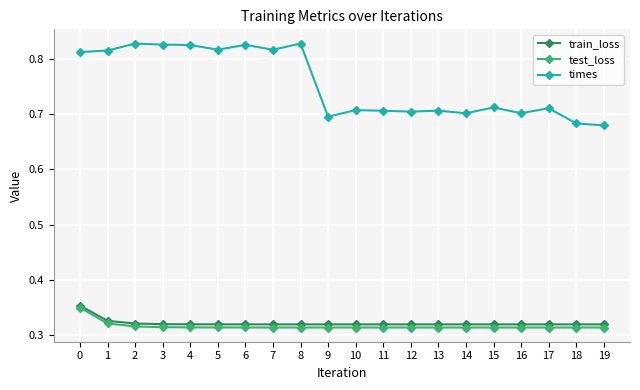

True or false: times and train_loss cross at least once.

False